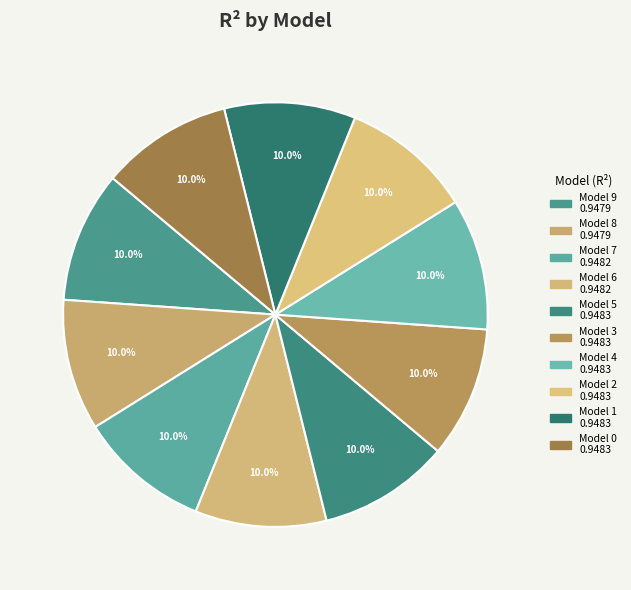

How many segments does this pie chart have?

10